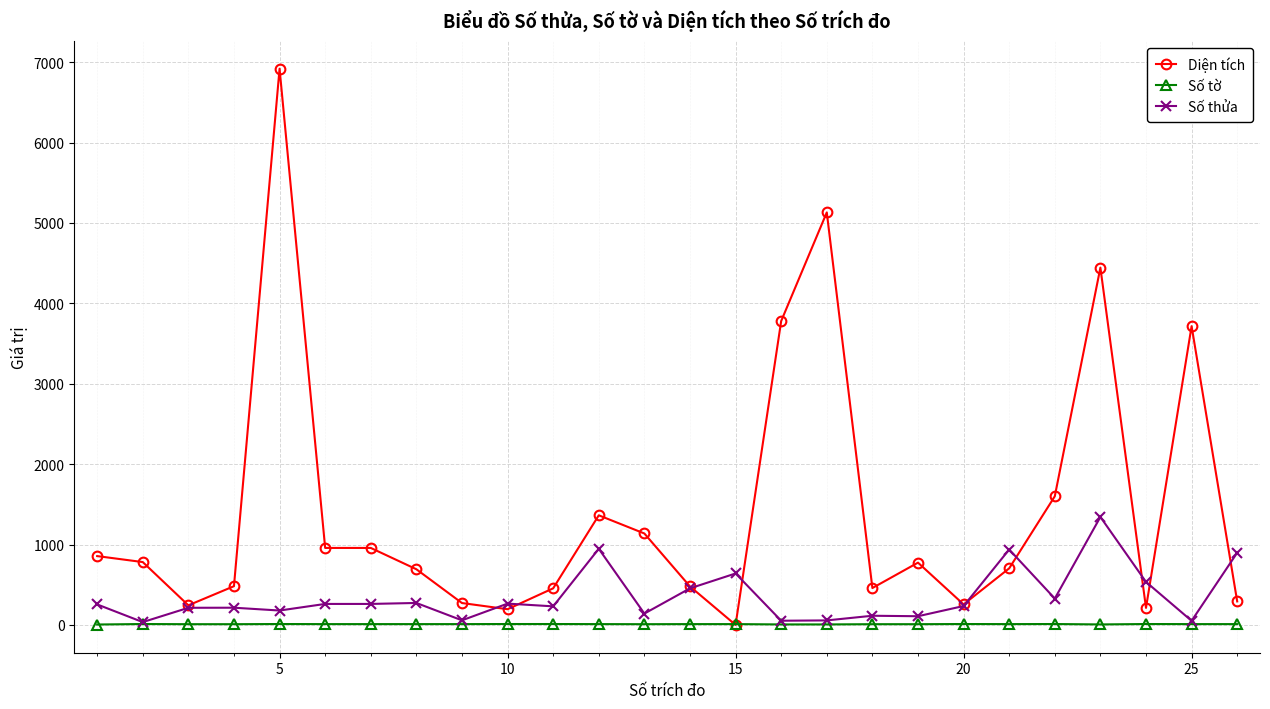

Which series has the largest total across all categories?

Diện tích